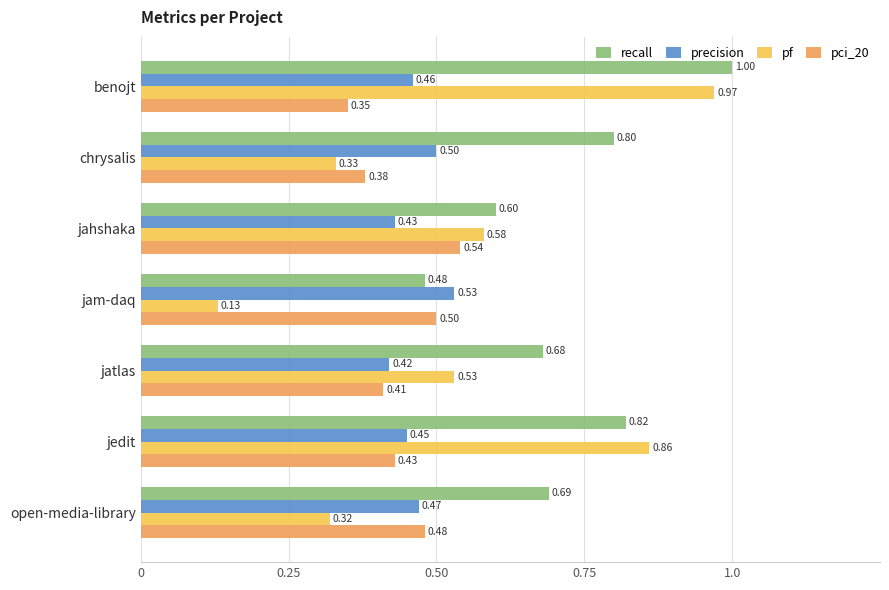

Between benojt and jedit, which series saw the biggest shift?

recall